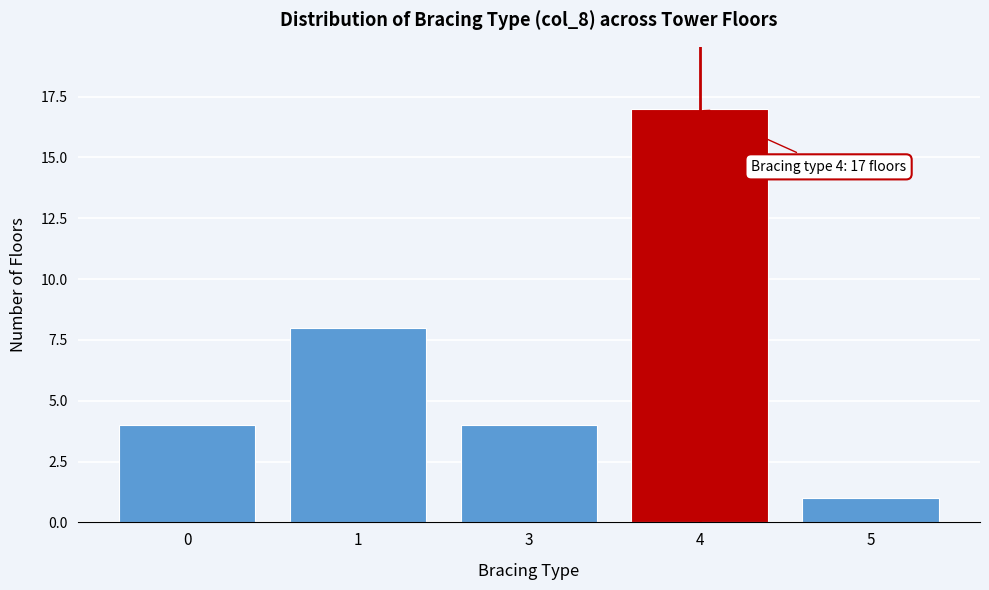

Reading left to right, what are all the values shown in this chart?

0=4	1=8	3=4	4=17	5=1